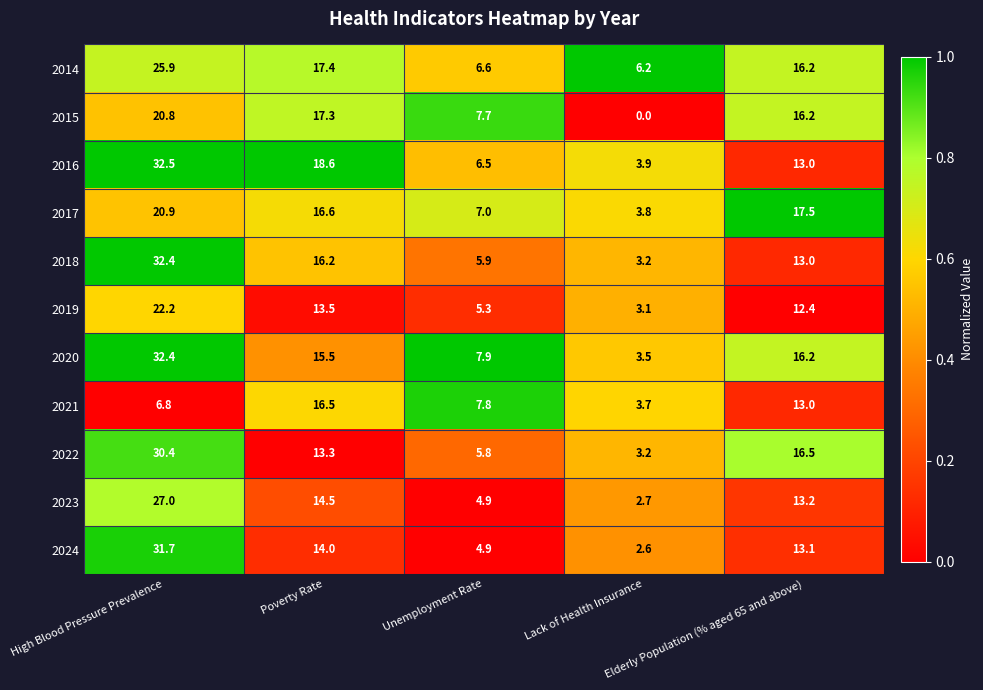

How many values in the 2023 series exceed 13?

3